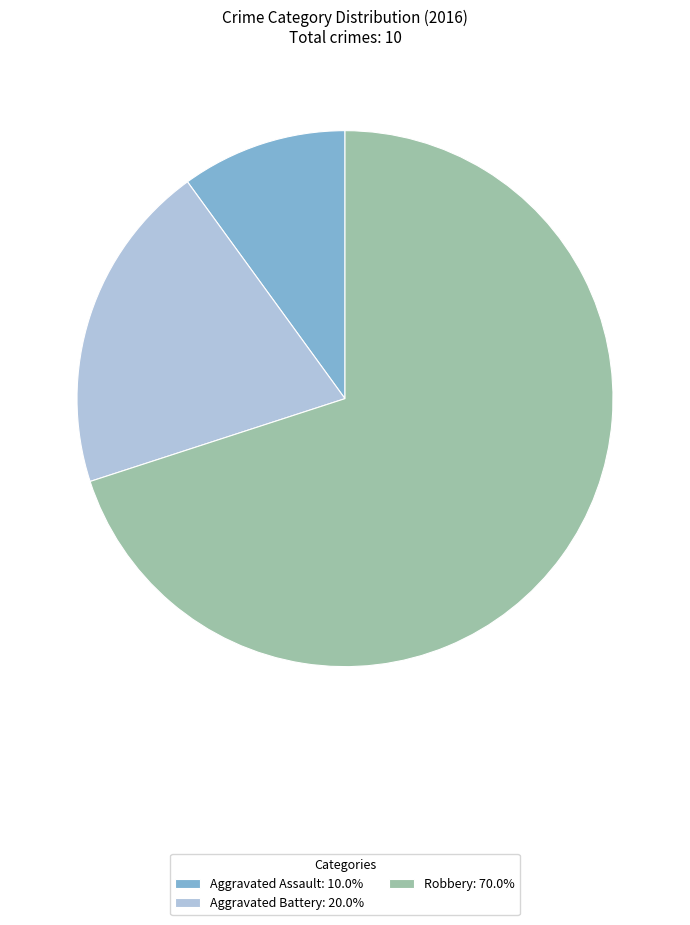

Which slice is the largest?

Robbery